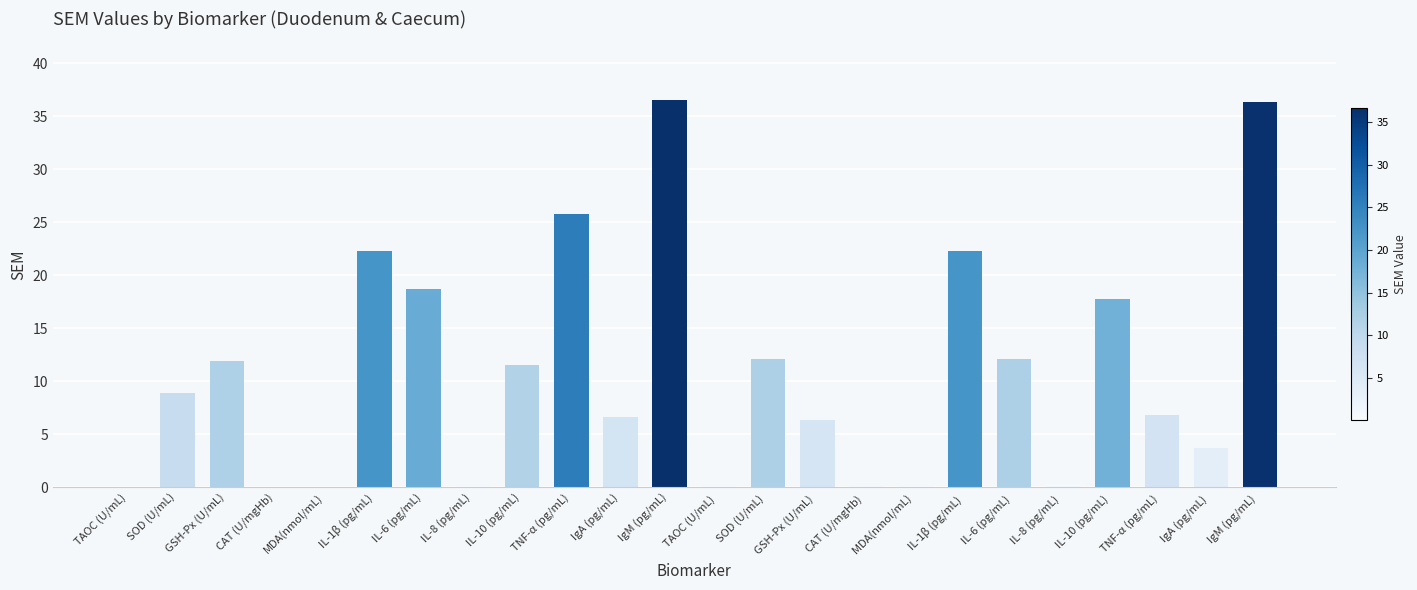

What is the sum of all values?

260.8